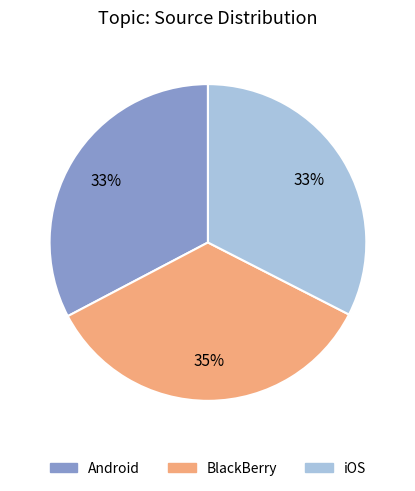

To the nearest percent, what is the average slice percentage?

33%